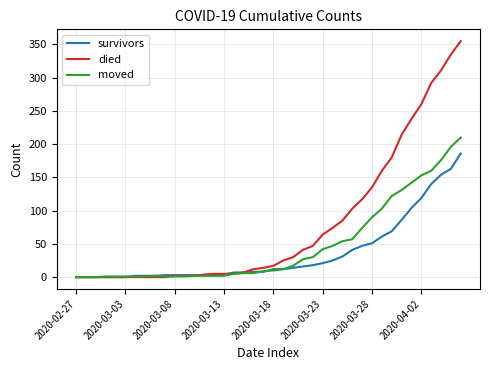

Rank the series by their average value, from lowest to highest.

survivors, moved, died